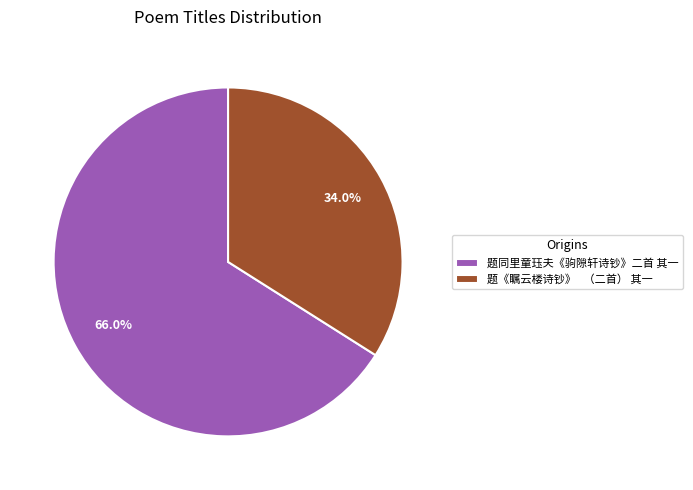

Rank the categories by value from lowest to highest.

题《瞩云楼诗钞》 （二首） 其一, 题同里童珏夫《驹隙轩诗钞》二首 其一